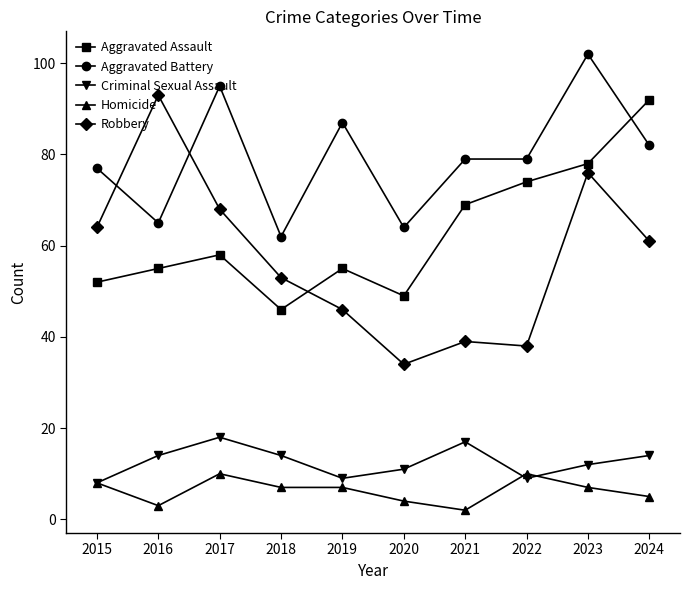

What is the difference between the Aggravated Assault values at 2016 and 2015?

3